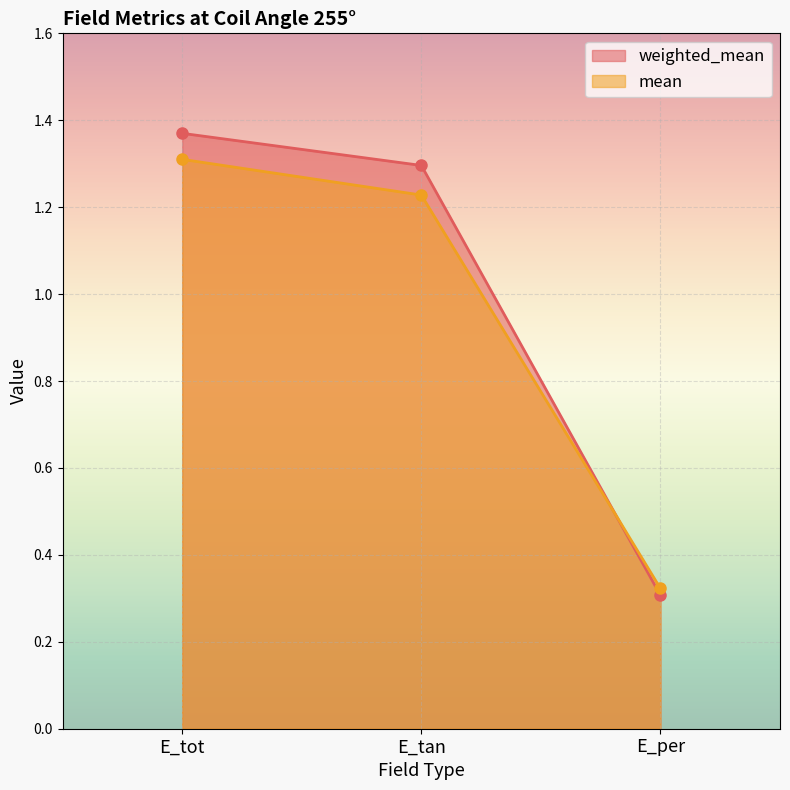

What is the difference between the weighted_mean values at E_tan and E_tot?

0.1